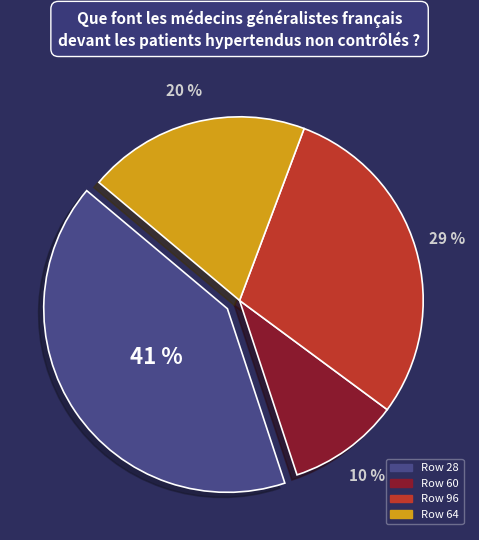

Which slice is the smallest?

Row 60